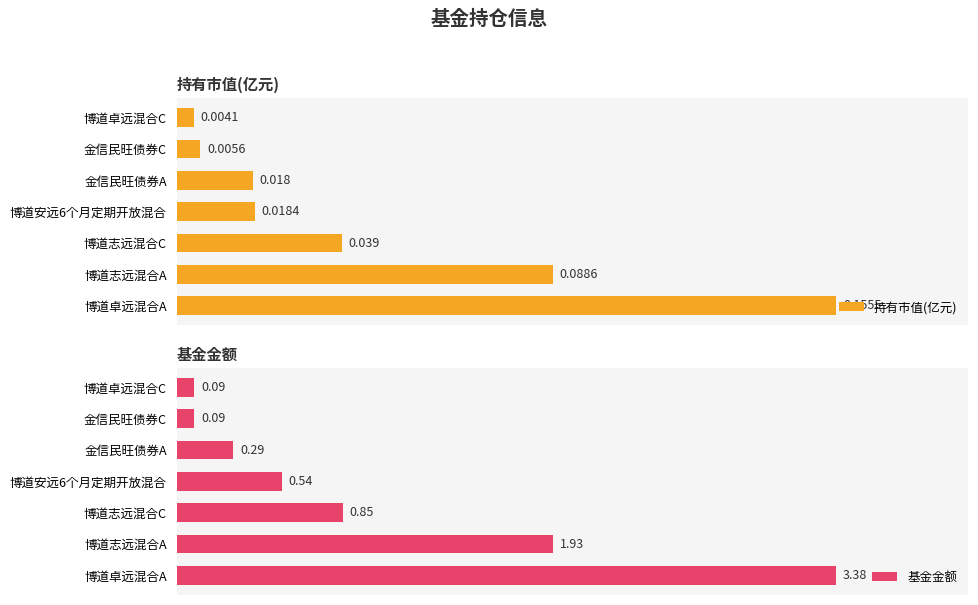

At 博道安远6个月定期开放混合, list the series in order from largest to smallest.

基金金额, 持有市值(亿元)